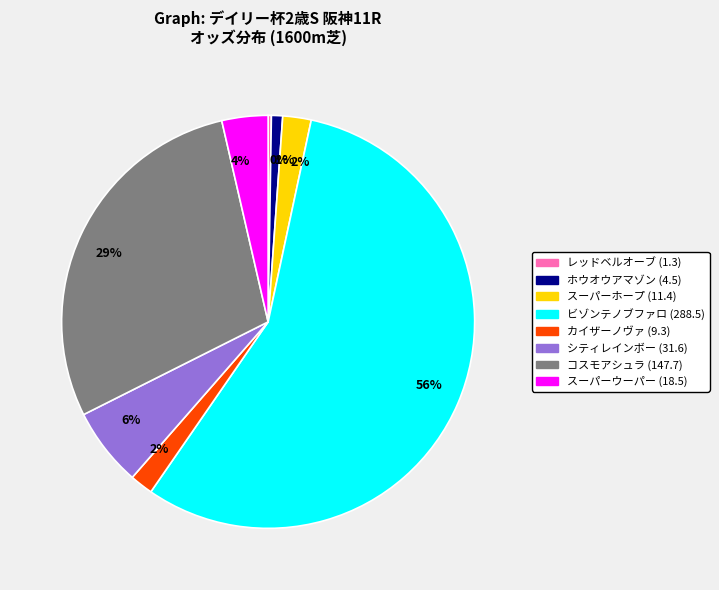

To the nearest percent, what is the difference between the largest and smallest slice percentages?

56%